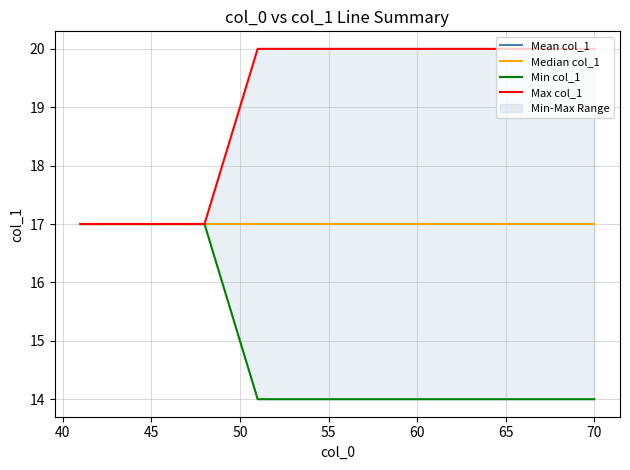

How many lines are shown in the chart?

4